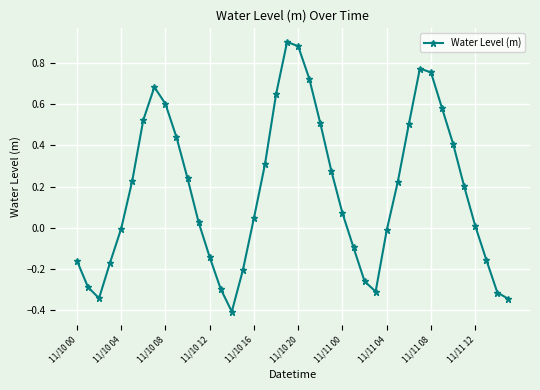

True or false: there are more than 0 points higher than both neighbors.

True